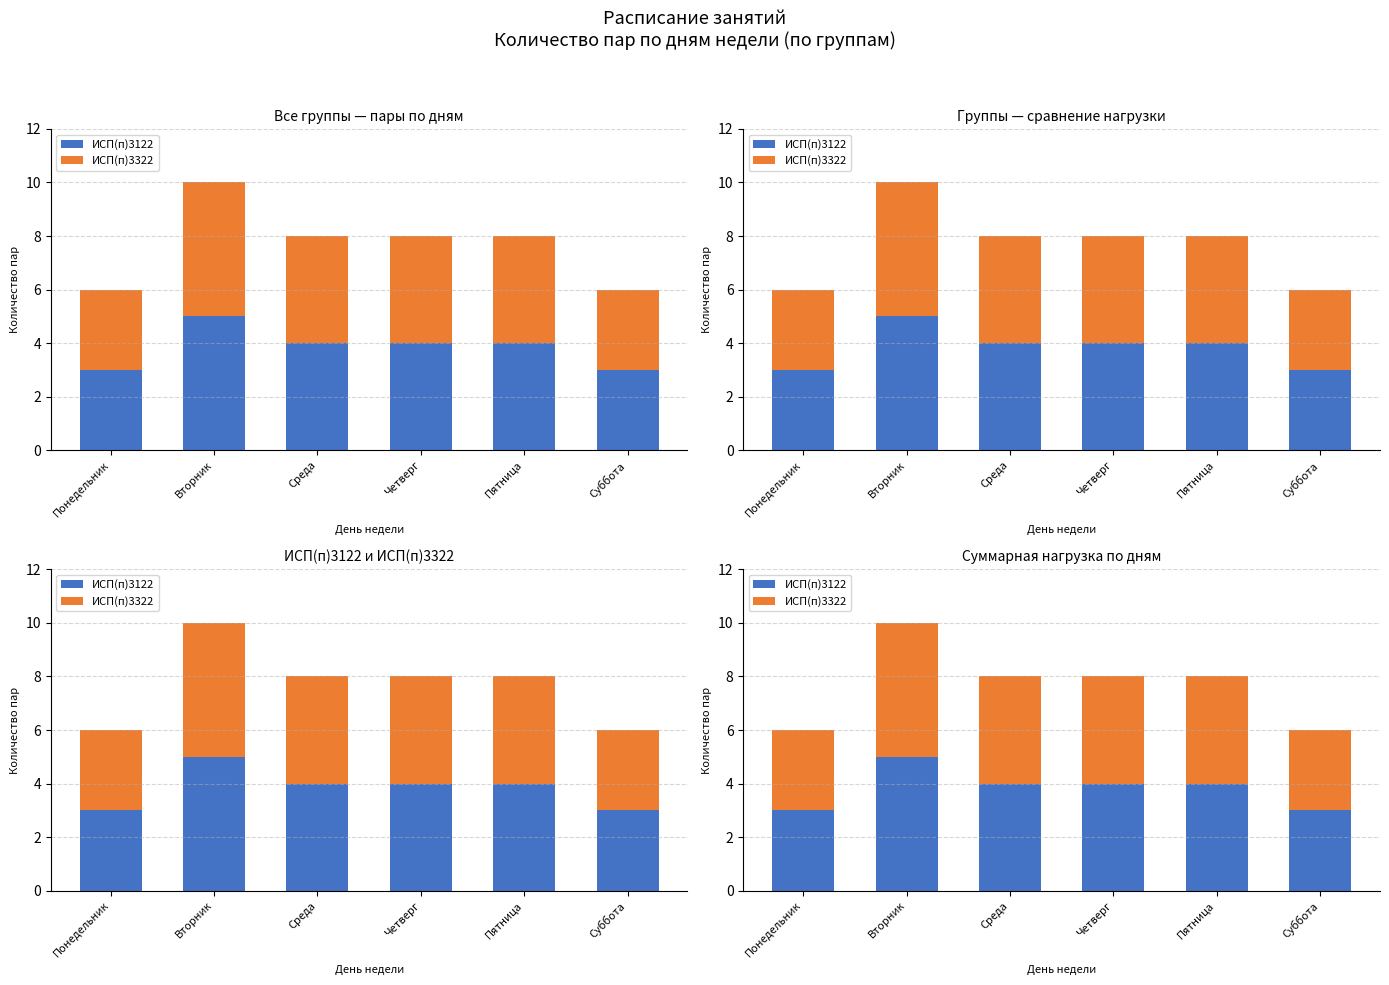

What is the label of the 1st bar from the right?

Суббота